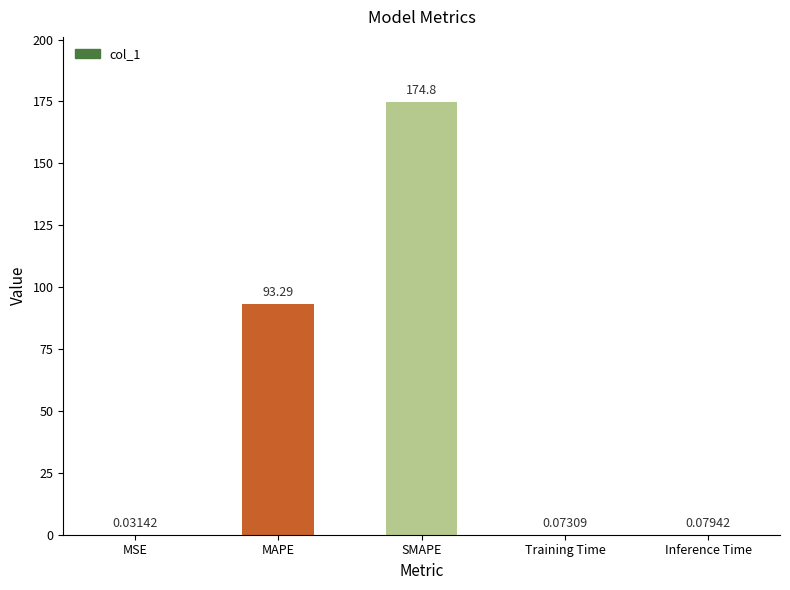

Where is the data nearest to the value 87?

MAPE